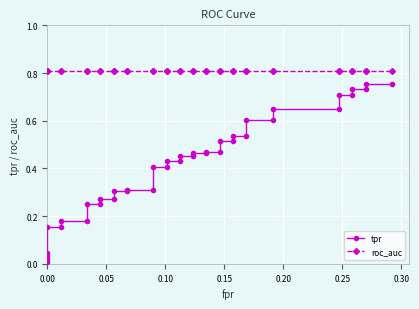

Is it true that roc_auc equals 1.4 at 35?

False